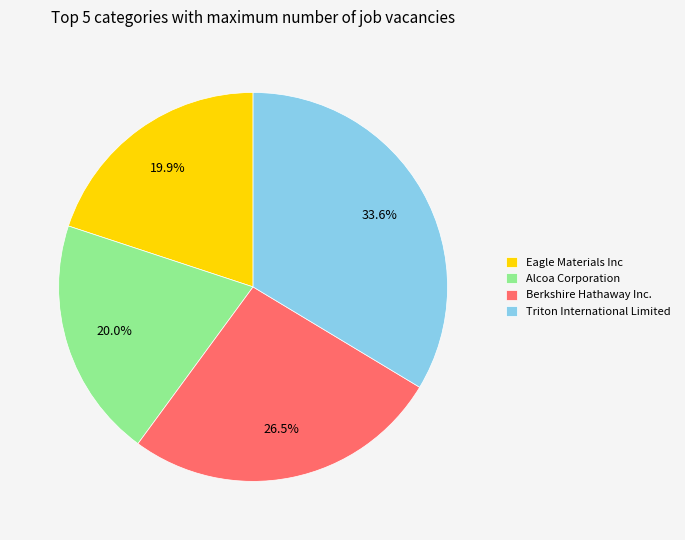

Is there a majority slice in this chart?

No